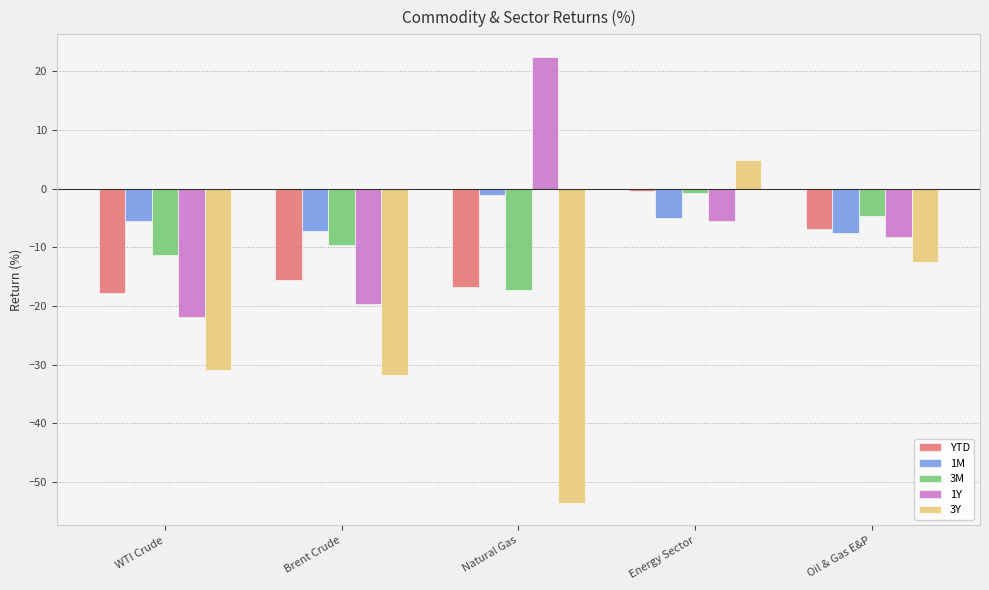

What is the total value across all series at Brent Crude?

-83.7